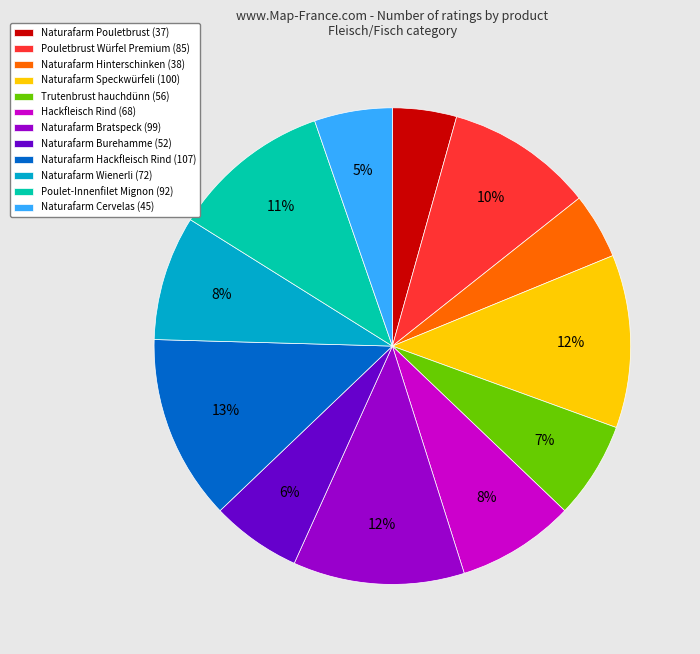

Combined, do Naturafarm Cervelas (45) and Naturafarm Pouletbrust (37) account for over 50%?

No